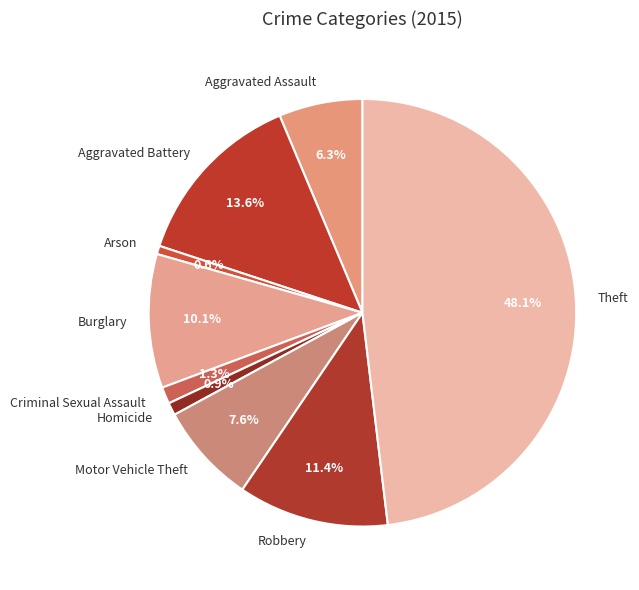

What is the largest slice in the pie chart?

Theft